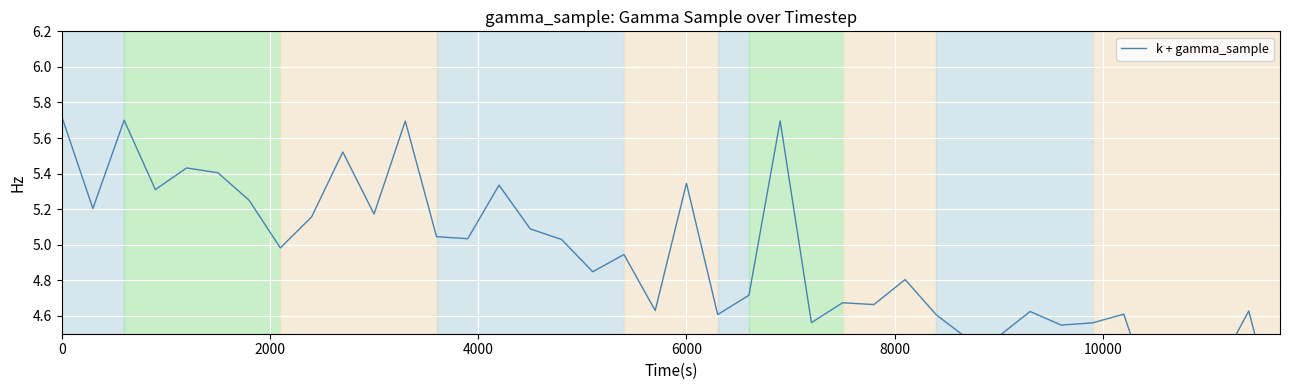

The chart shows a value of 2.7 at 36. True or false?

False